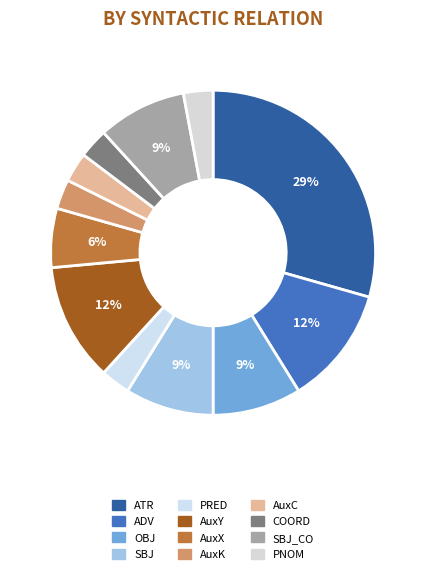

Which slice is the largest?

ATR